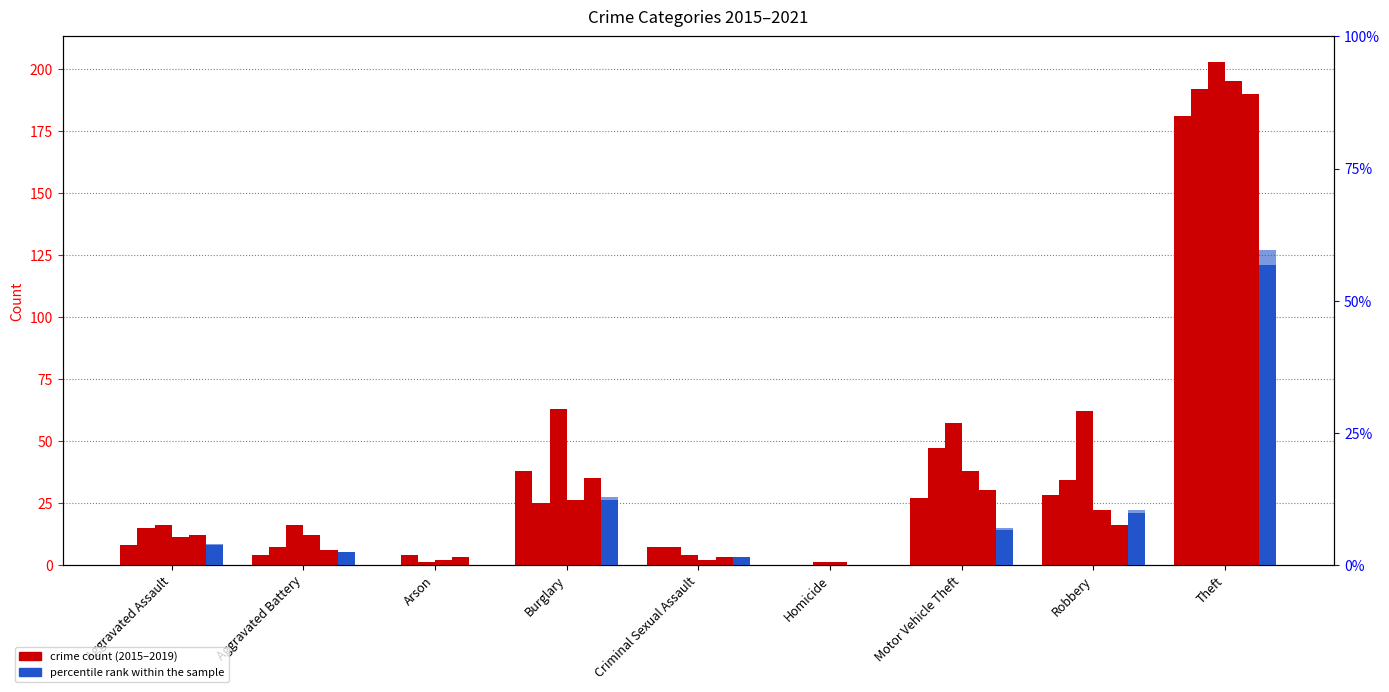

What position from the left is Homicide?

6